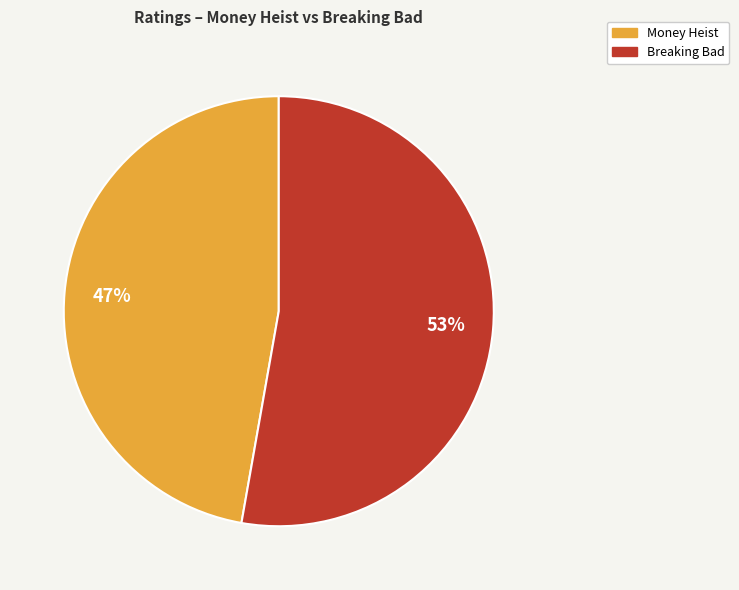

Which category has the biggest portion of the pie?

Breaking Bad